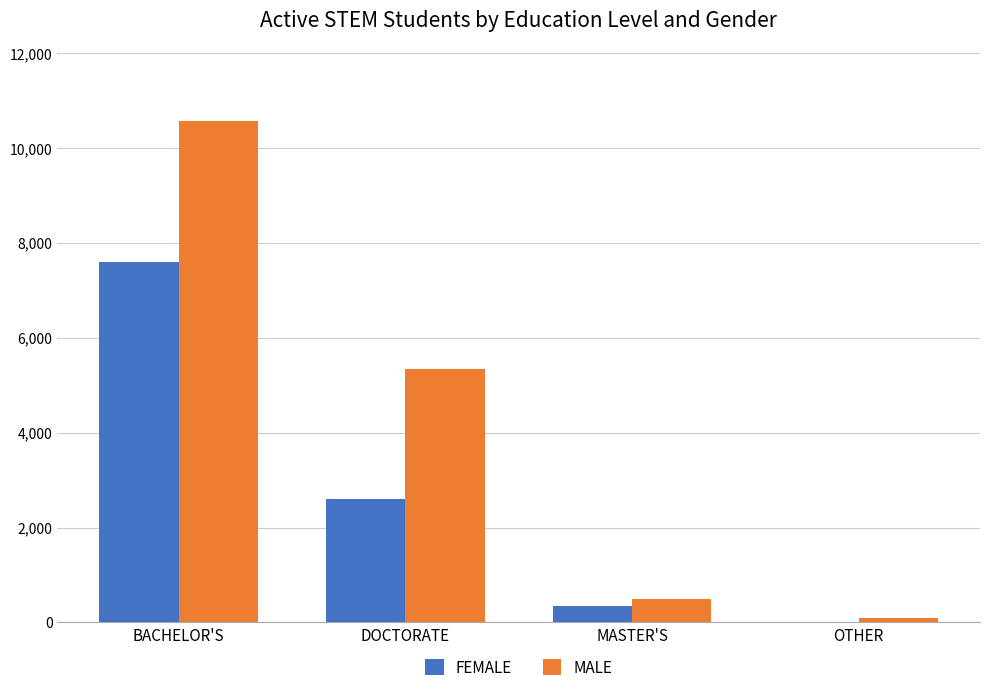

What is the spread (max minus min) of values at BACHELOR'S?

2970